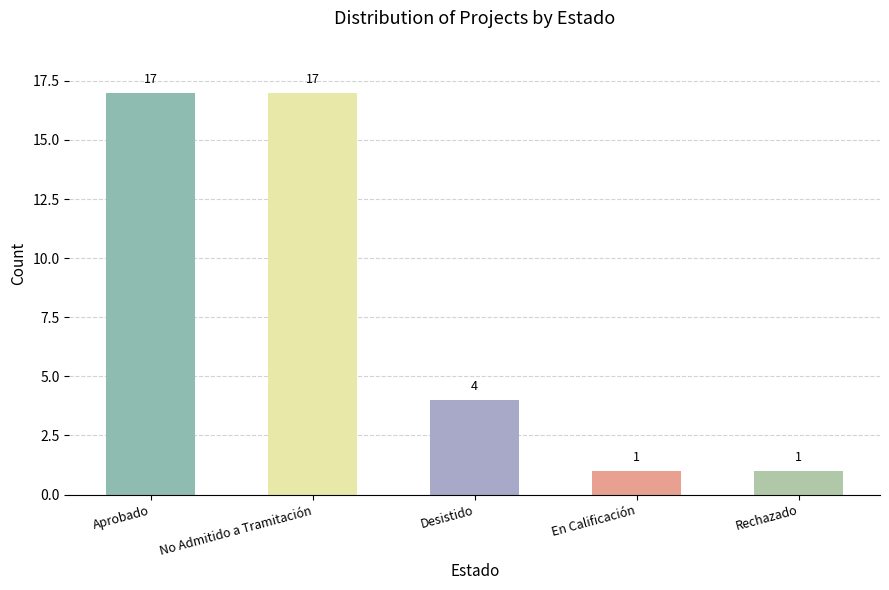

What is the ratio of the value at Aprobado to the value at Desistido?

4.2